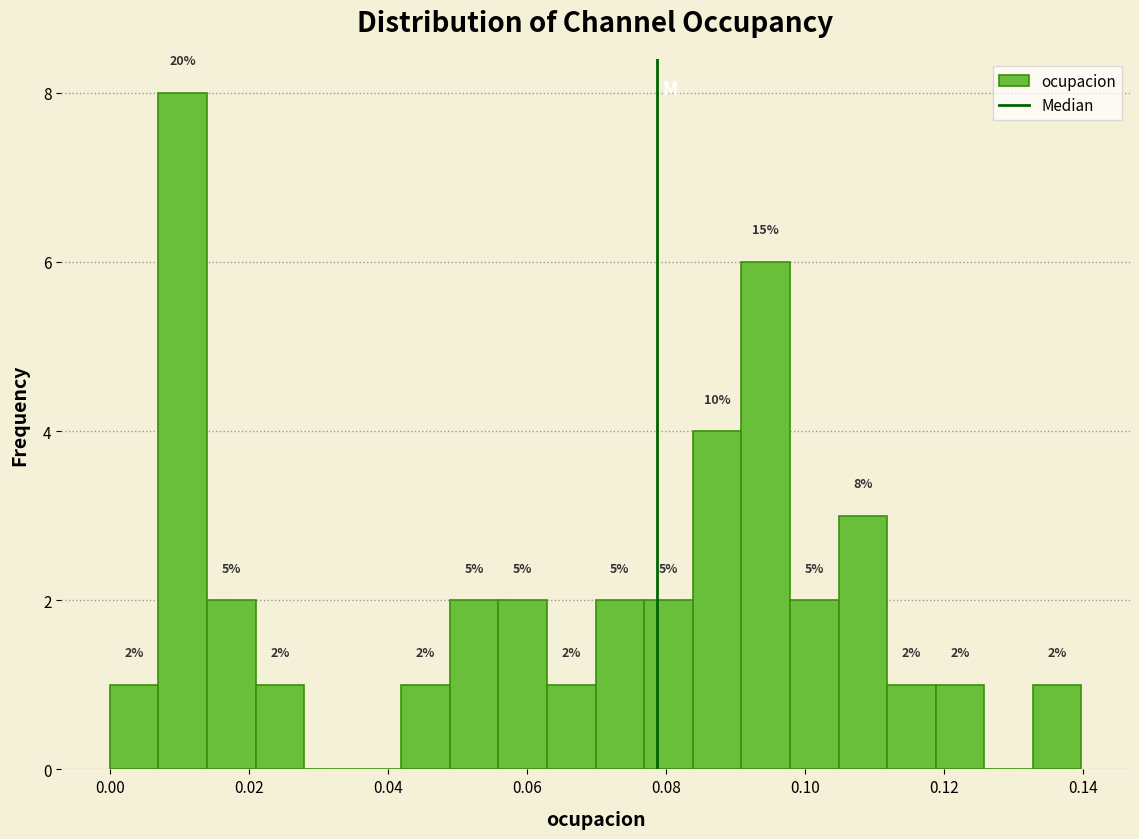

Read against the x-axis, roughly where is the centre of the tallest bar?

0.010